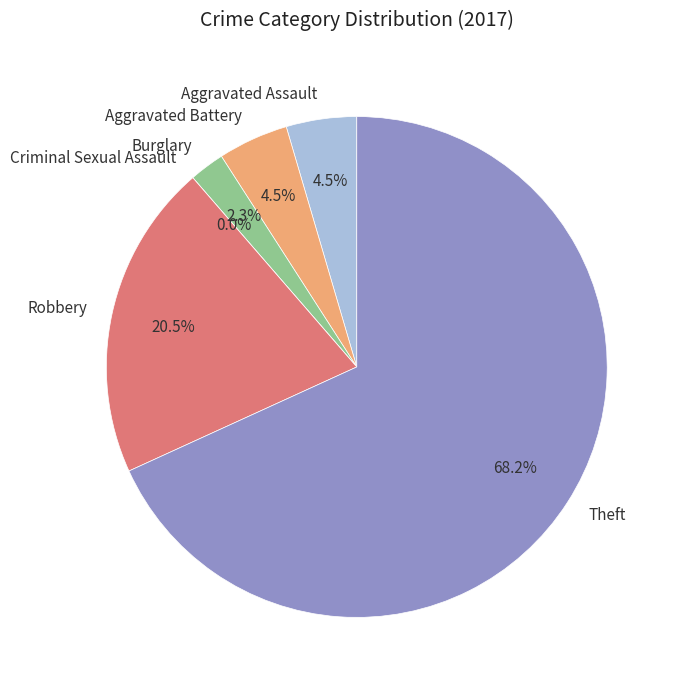

What is the largest slice in the pie chart?

Theft